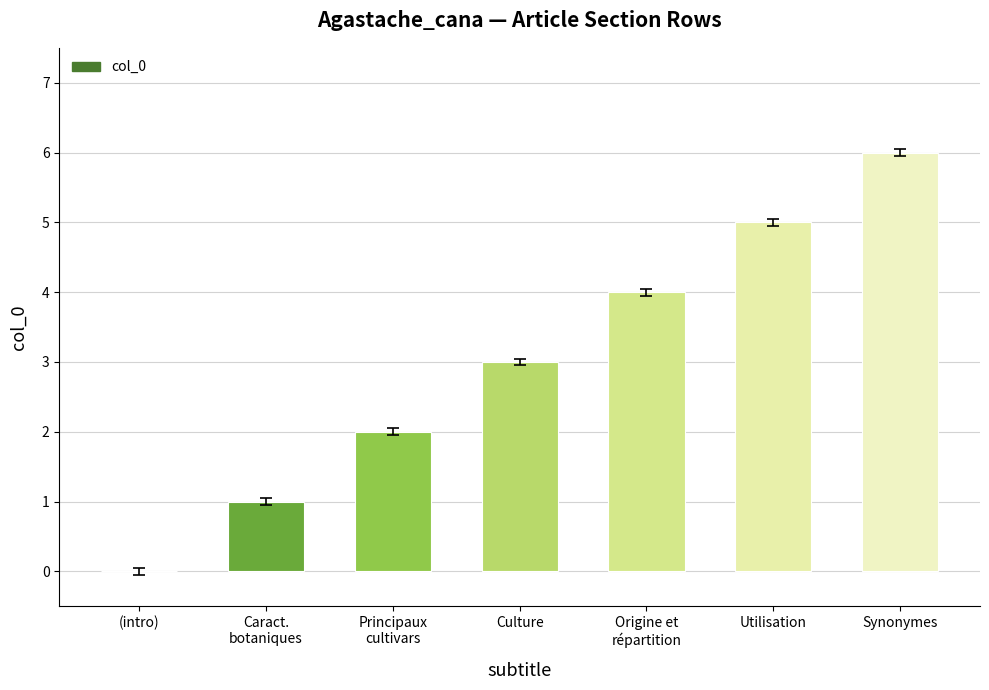

Are the bars horizontal?

No